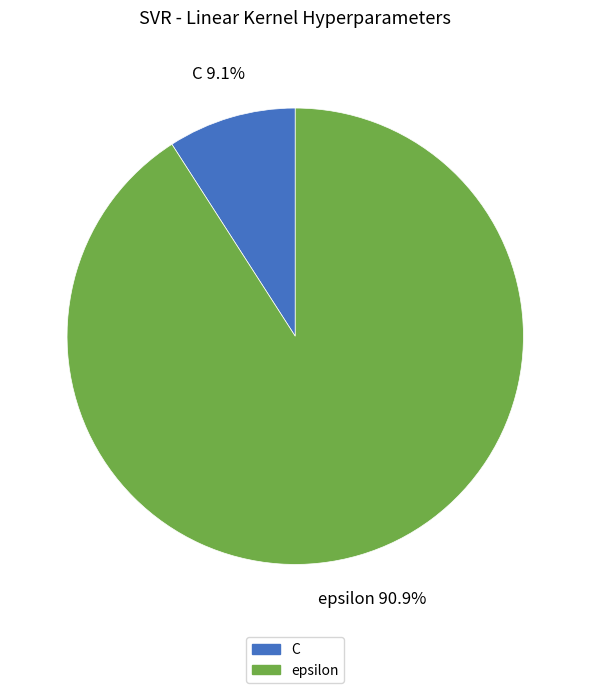

What is the total percentage of C and epsilon?

100.0%